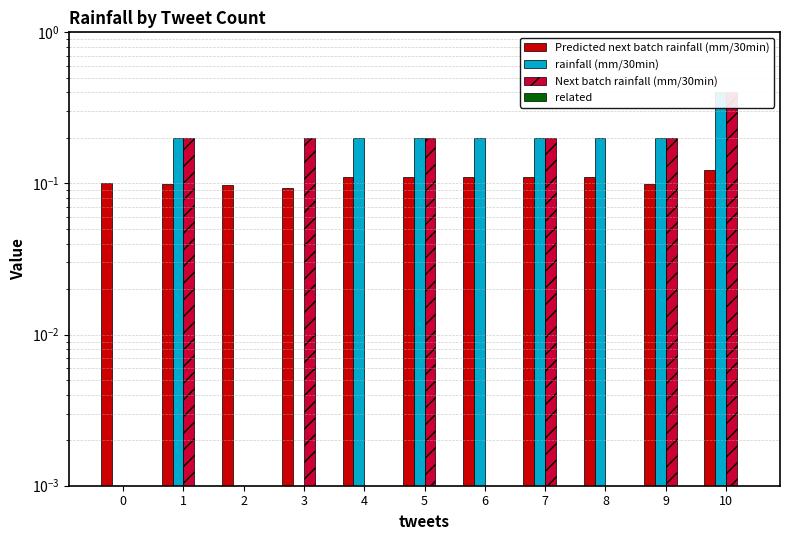

Which series changed the most between 2 and 6?

rainfall (mm/30min)